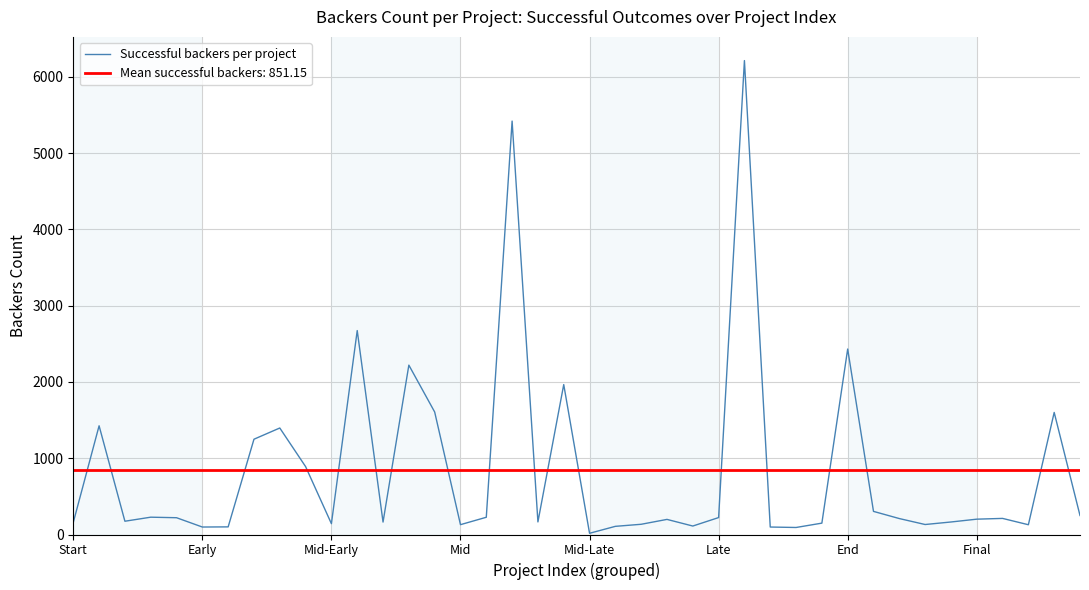

Which series has the widest spread of values?

Successful backers per project